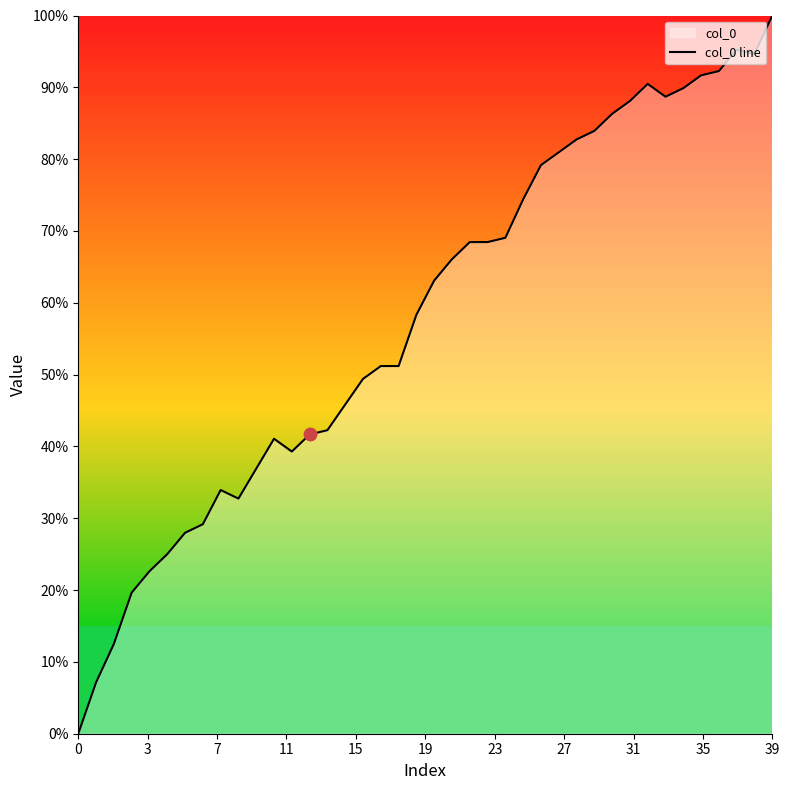

How many lines are shown in the chart?

1